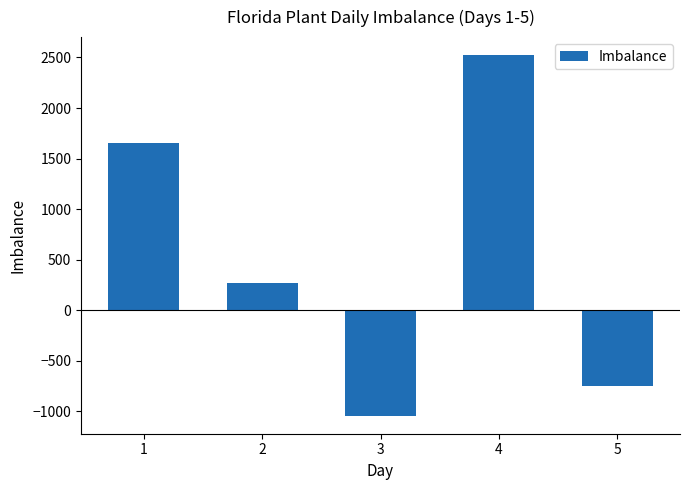

List the labels in order of value, largest first.

4, 1, 2, 5, 3